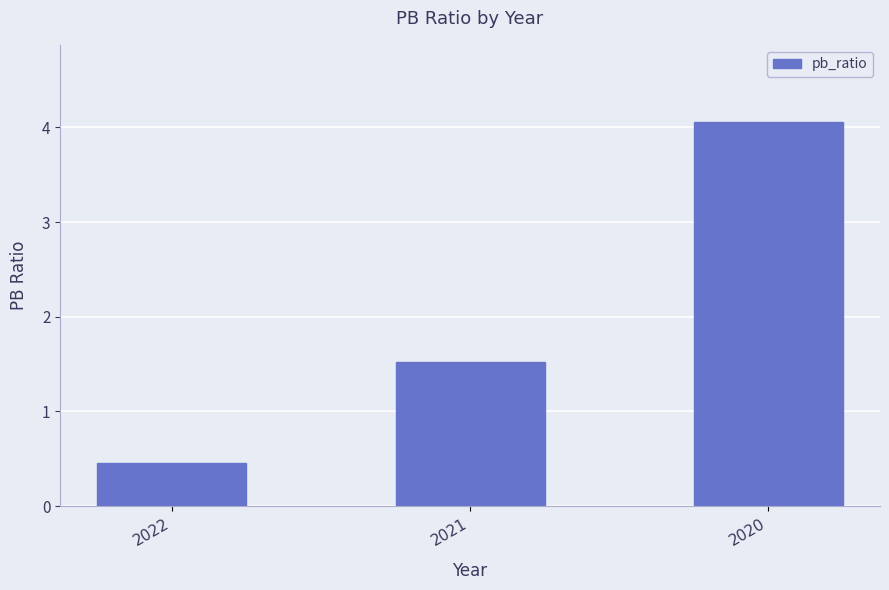

What is the change in value from 2022 to 2020?

+3.6